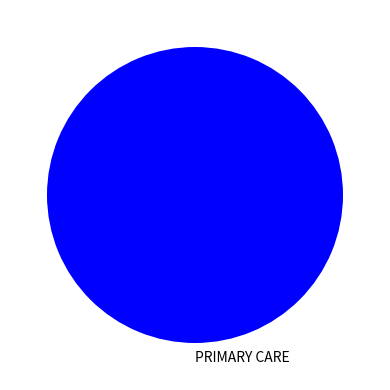

Rank the categories by value from highest to lowest.

PRIMARY CARE